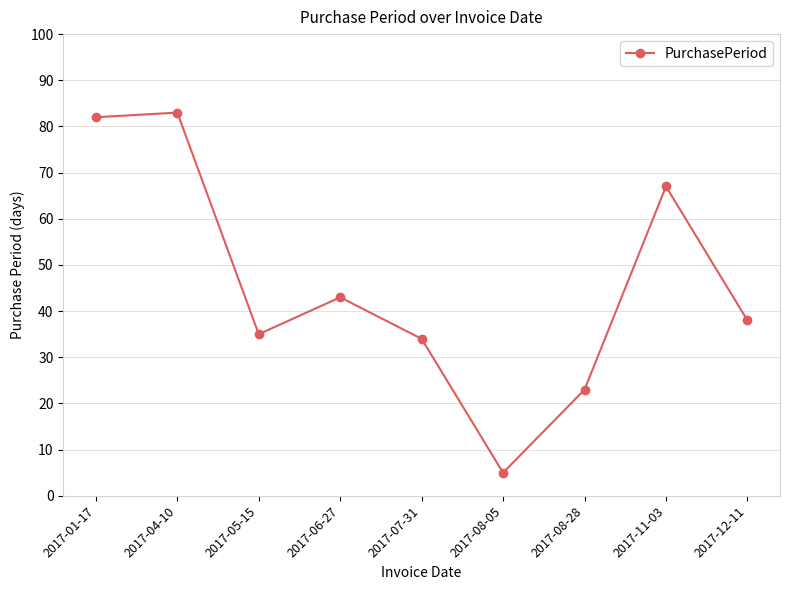

Is it true that the value at 2017-05-15 is 35?

True